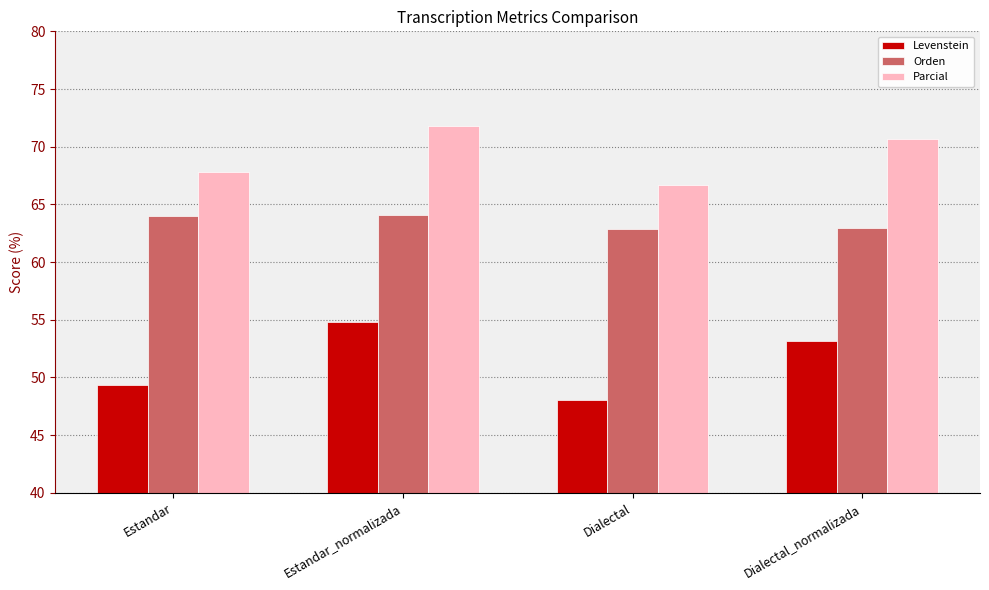

Which series has the largest range (max minus min)?

Levenstein